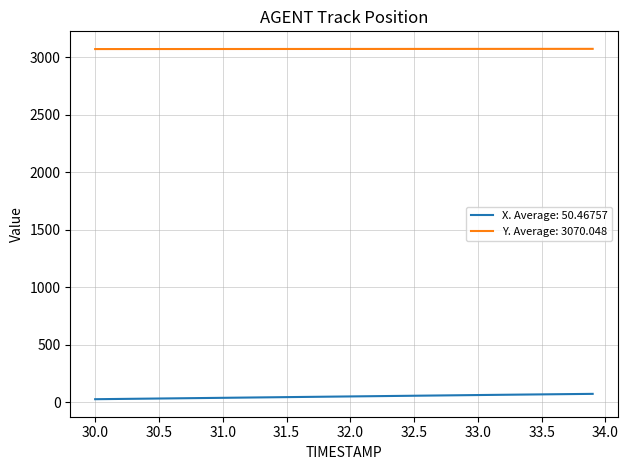

List the series in order of their peak value, lowest first.

X. Average: 50.46757, Y. Average: 3070.048